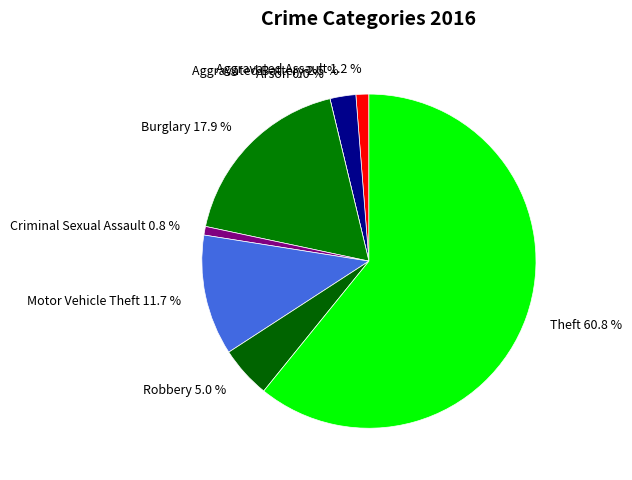

Which slice is the largest?

Theft